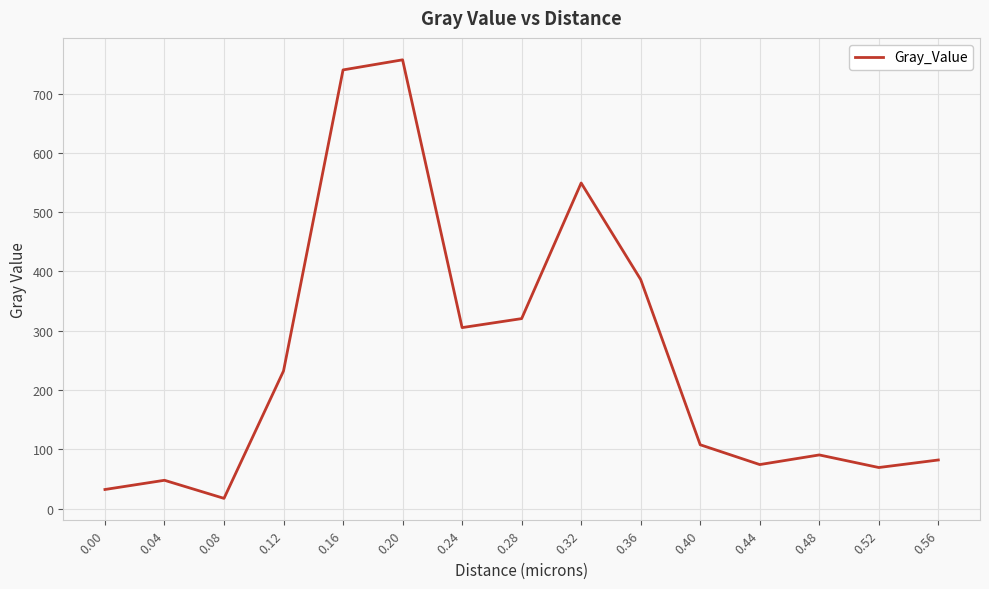

What is the difference between the maximum and minimum values?

739.7